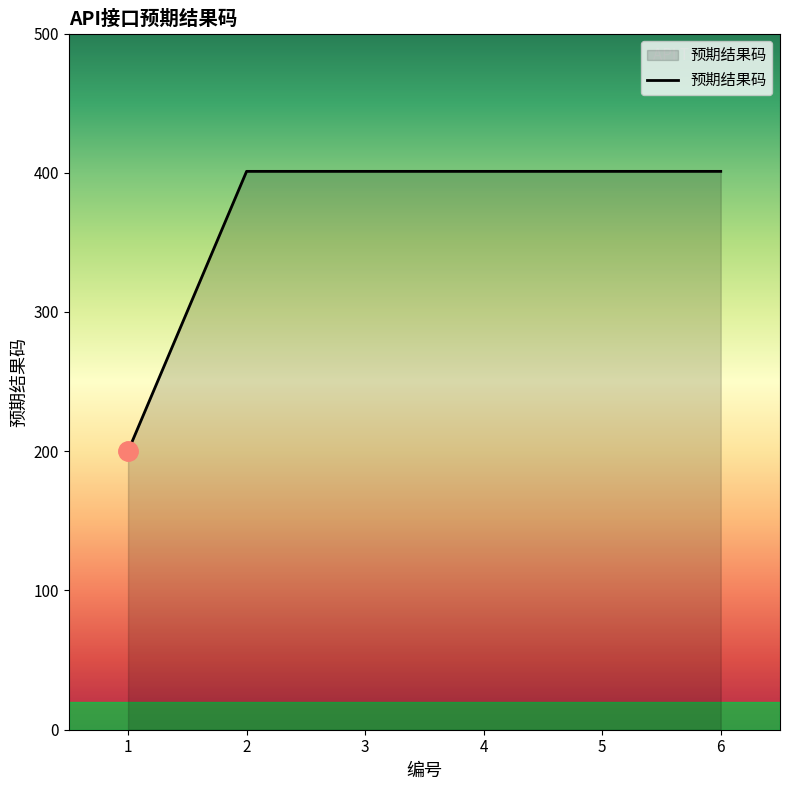

Reading left to right, transcribe all the data shown in this chart.

1=200	2=401	3=401	4=401	5=401	6=401